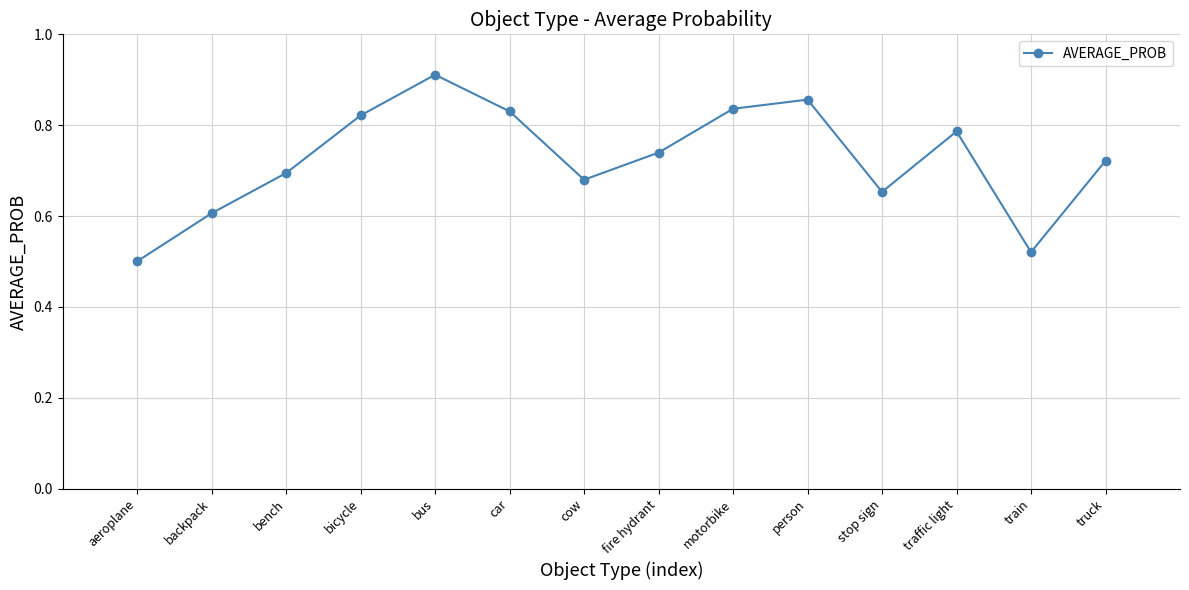

At which label is the value closest to 0?

aeroplane